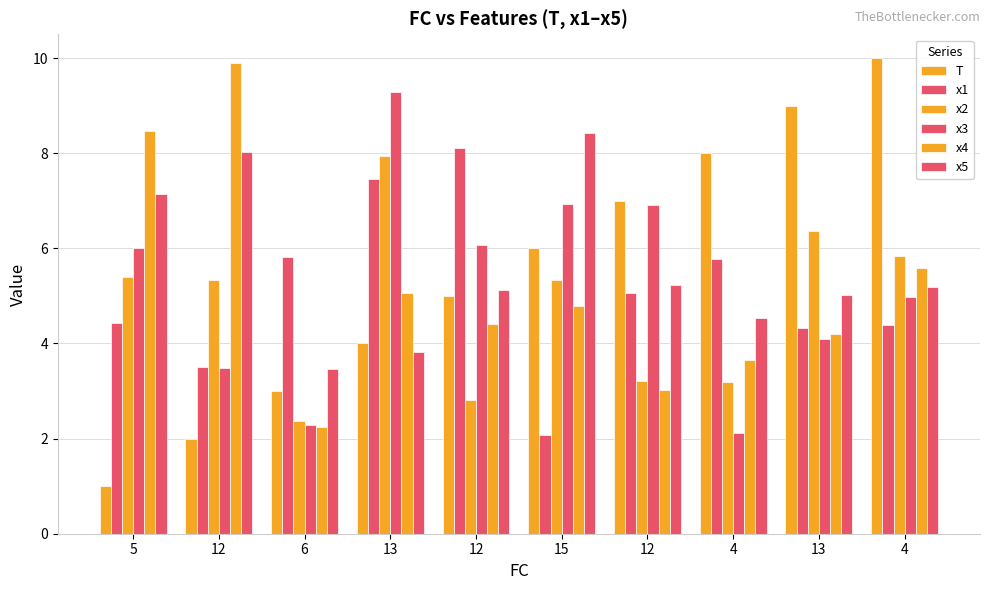

Reading left to right, transcribe all the data shown in this chart.

T: 5=1.0	12=2.0	6=3.0	13=4.0	12=5.0	15=6.0	12=7.0	4=8.0	13=9.0	4=10.0
x1: 5=4.4	12=3.5	6=5.8	13=7.4	12=8.1	15=2.1	12=5.1	4=5.8	13=4.3	4=4.4
x2: 5=5.4	12=5.3	6=2.4	13=7.9	12=2.8	15=5.3	12=3.2	4=3.2	13=6.4	4=5.8
x3: 5=6.0	12=3.5	6=2.3	13=9.3	12=6.1	15=6.9	12=6.9	4=2.1	13=4.1	4=5.0
x4: 5=8.5	12=9.9	6=2.2	13=5.1	12=4.4	15=4.8	12=3.0	4=3.7	13=4.2	4=5.6
x5: 5=7.1	12=8.0	6=3.5	13=3.8	12=5.1	15=8.4	12=5.2	4=4.5	13=5.0	4=5.2